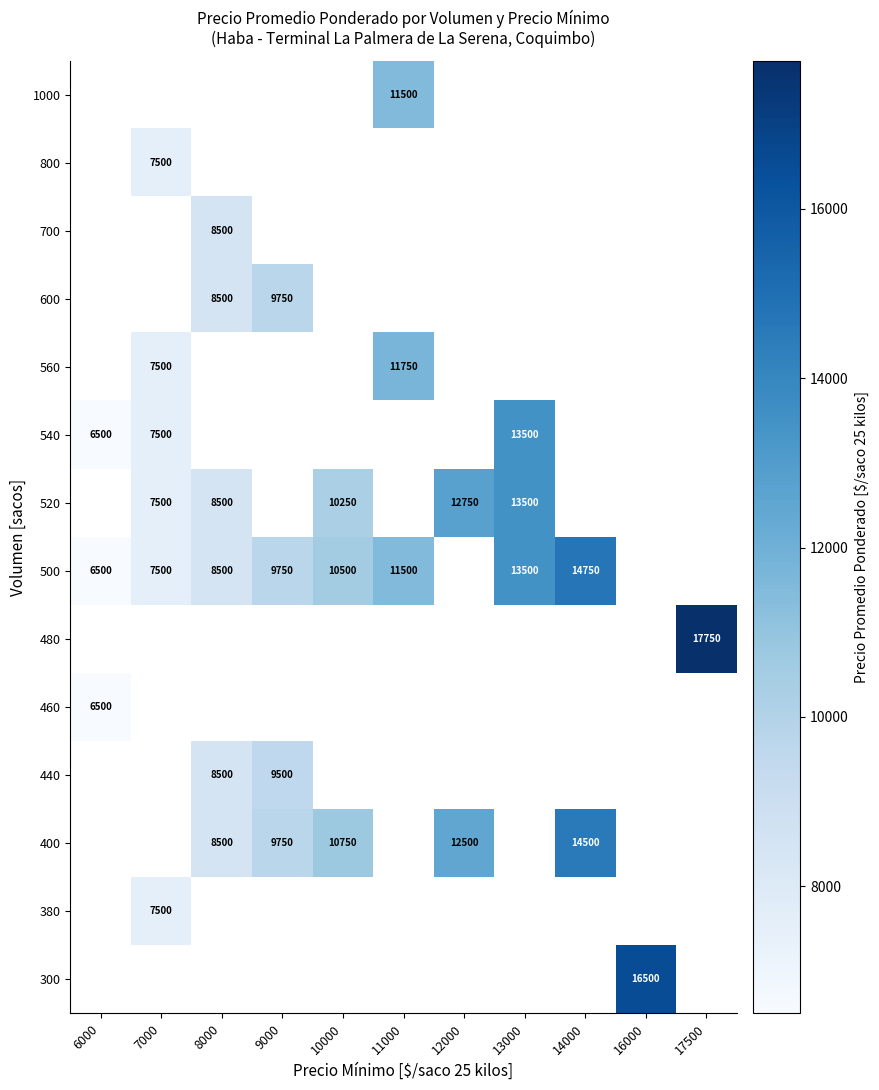

The 400 series shows 12828 at 9000. True or false?

False